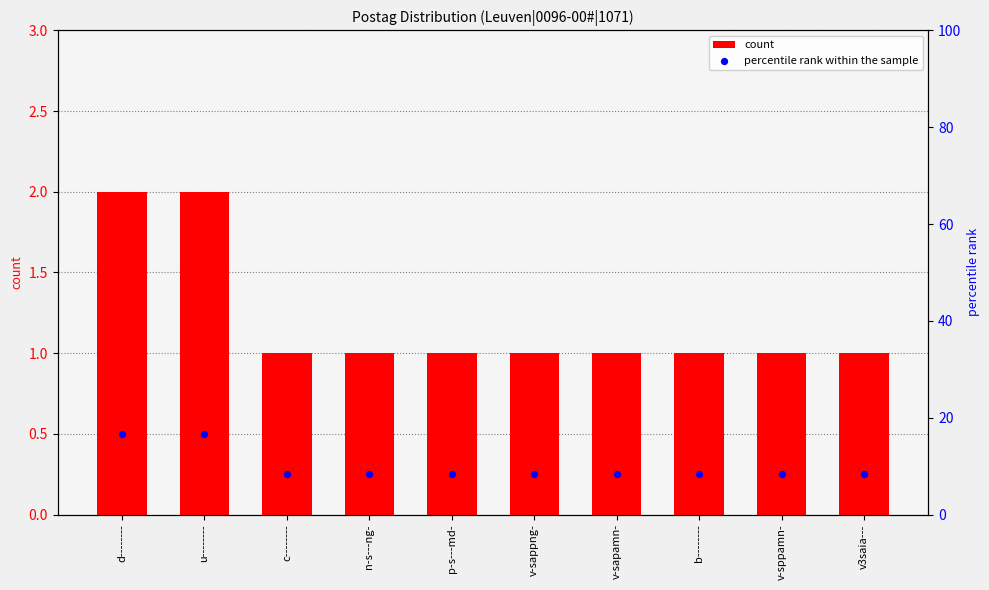

Which series has the widest spread of Y values?

percentile rank within the sample